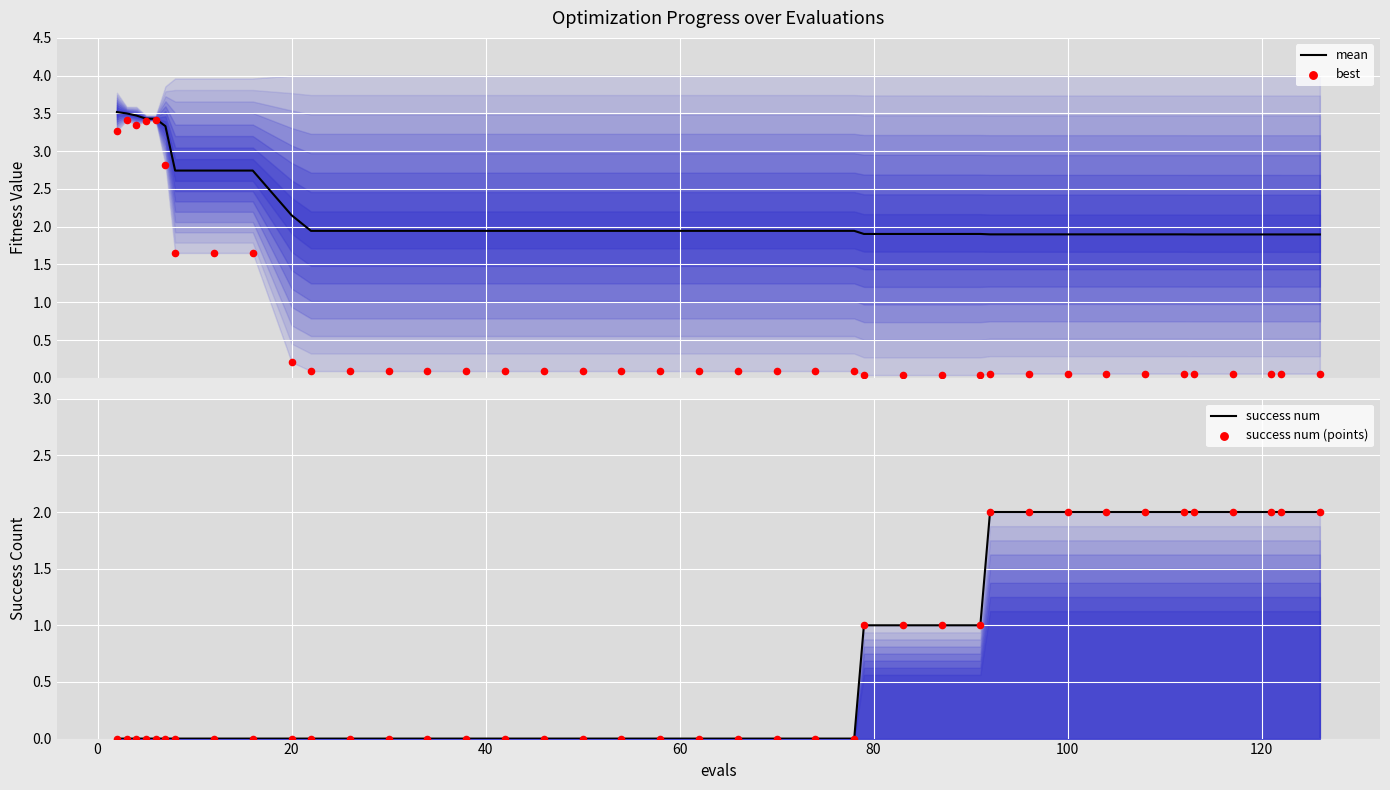

At how many categories does at least one series exceed 0?

40